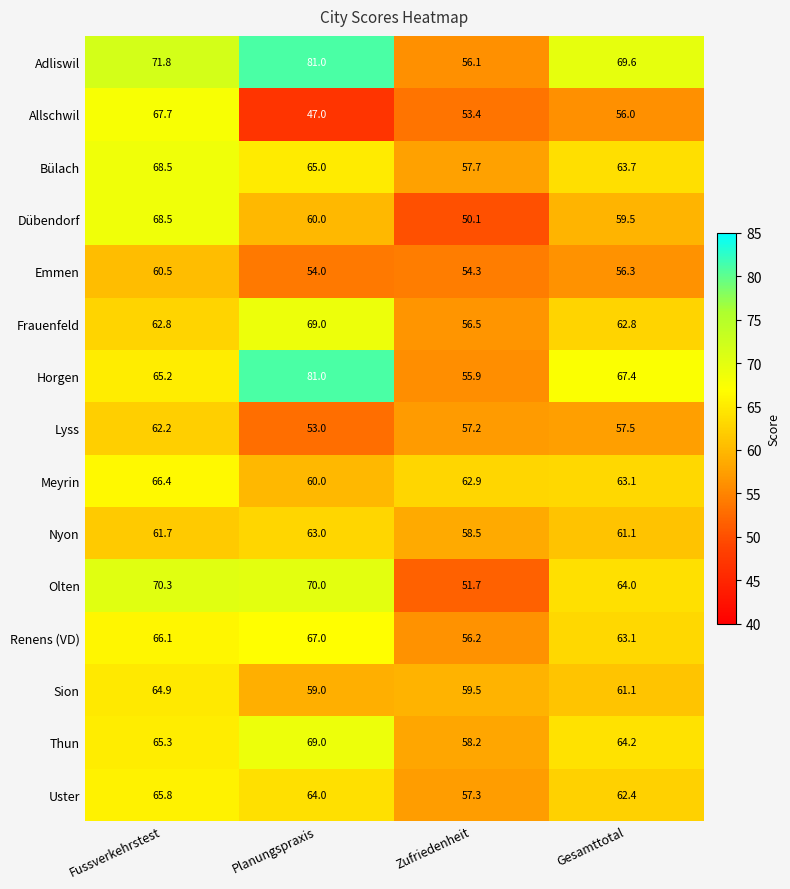

At which category does the chart reach its peak across all series?

Planungspraxis